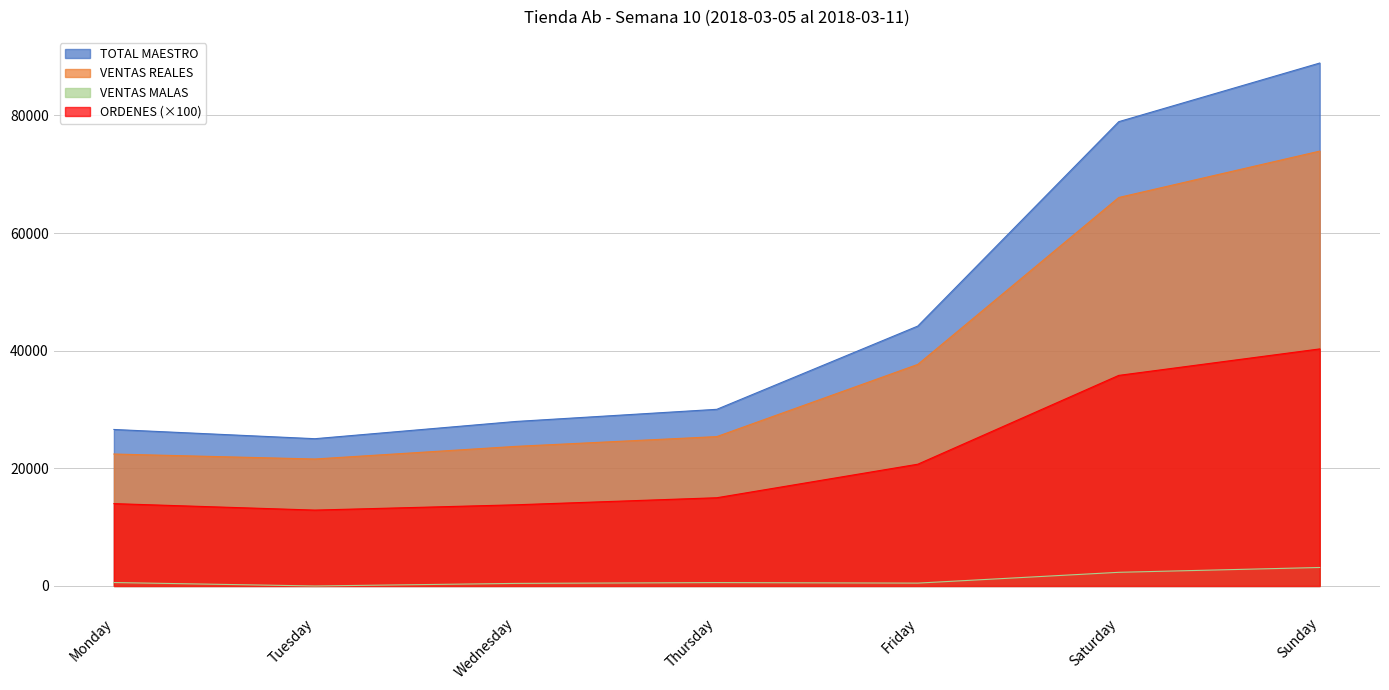

What are all the series names shown in the legend?

TOTAL MAESTRO, VENTAS REALES, VENTAS MALAS, ORDENES (×100)